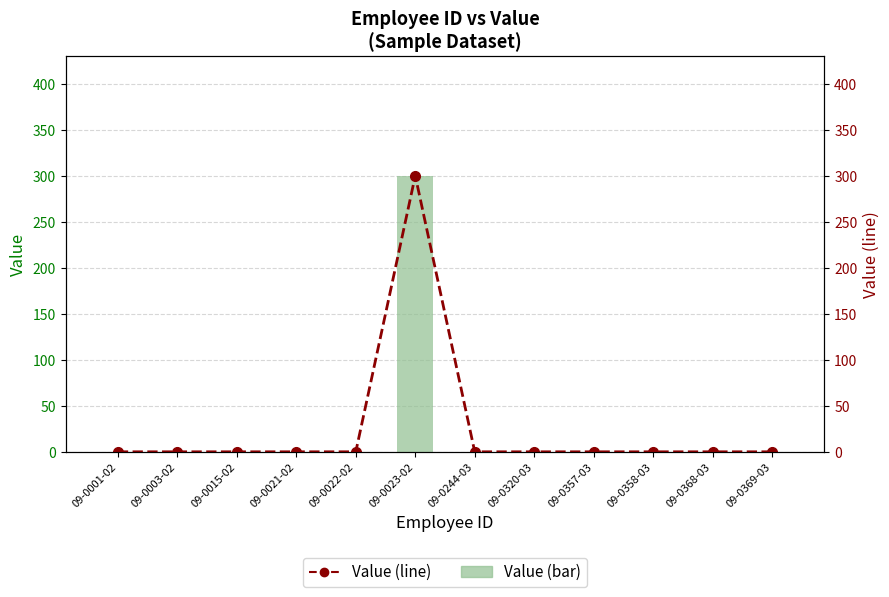

At which category is the sum across all series the highest?

09-0023-02